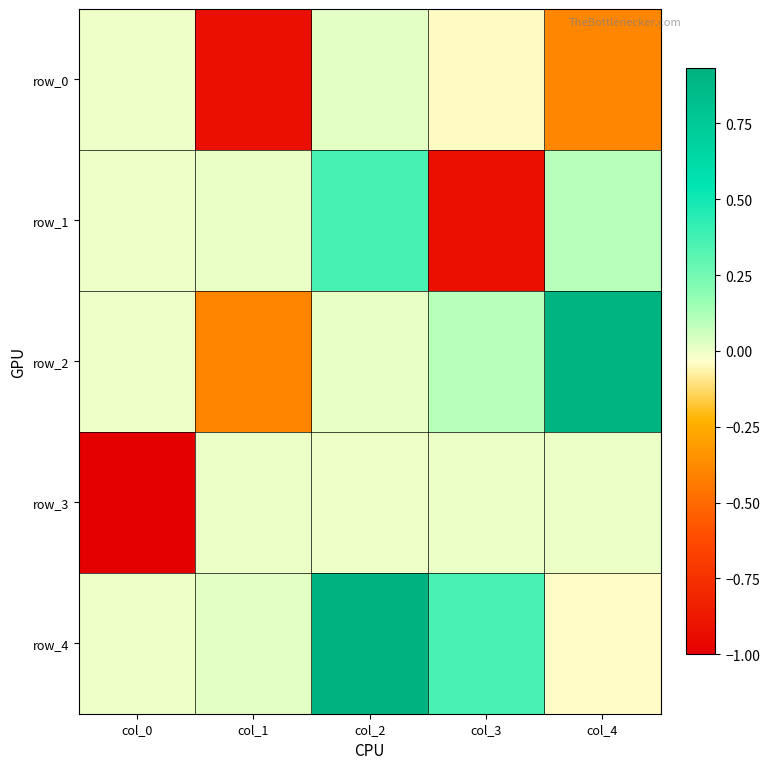

At which label does row_2 reach its minimum?

col_1